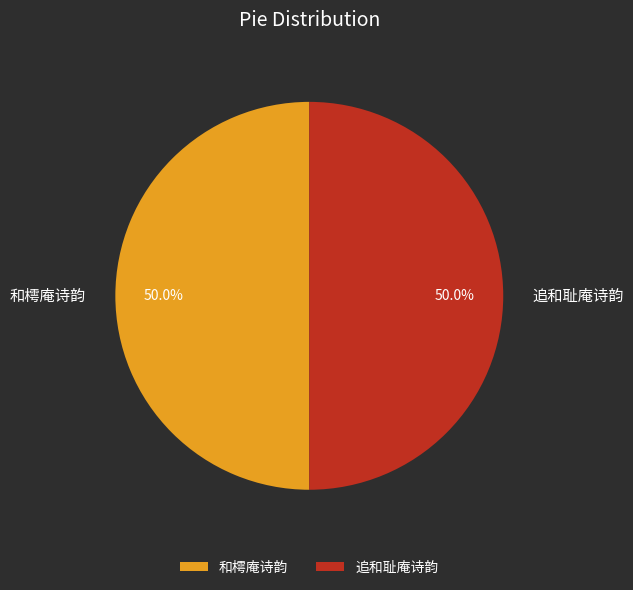

Is the sum of 追和耻庵诗韵 and 和樗庵诗韵 greater than half?

Yes